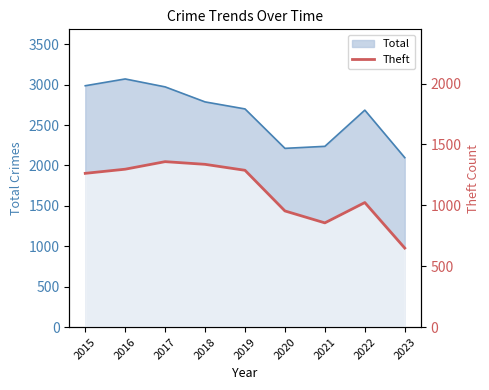

How many values exceed 1263?

4